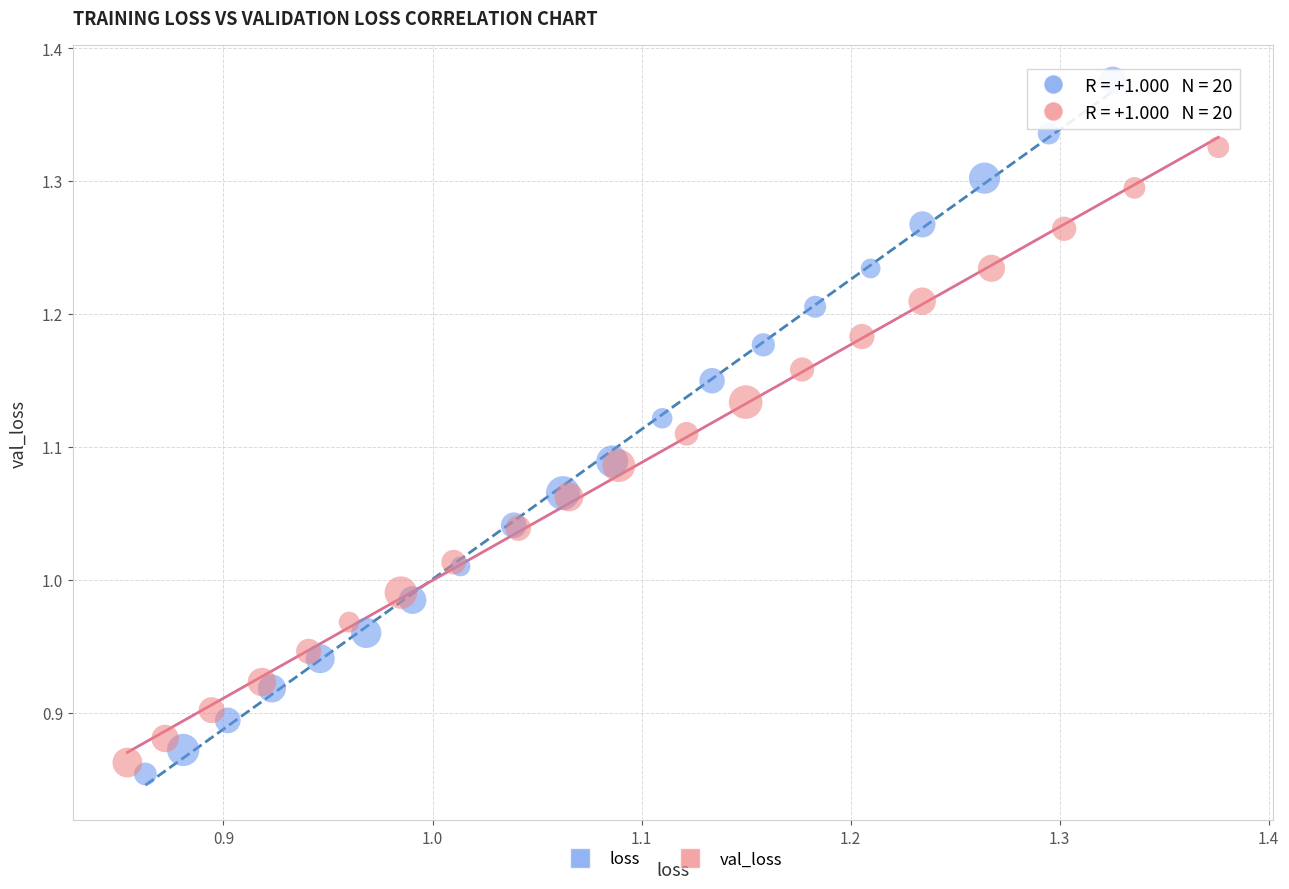

Which series has the widest spread of Y values?

loss